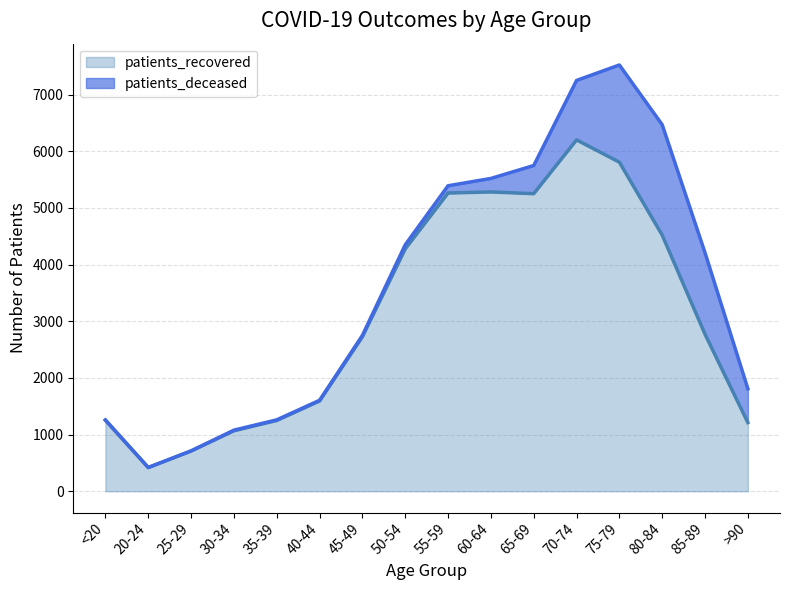

At which category does the chart reach its minimum across all series?

20-24